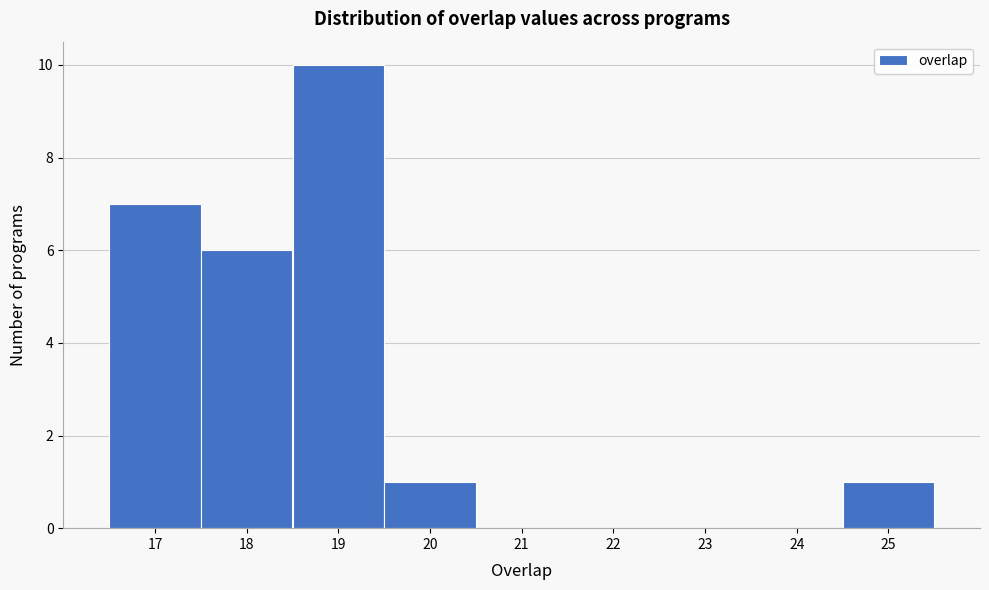

Reading left to right, transcribe this chart: for each bar, give the range it covers on the x-axis and its height. The values are not printed on the chart, so give them approximately, as read against the axis.

16.5 to 17.5: 7
17.5 to 18.5: 6
18.5 to 19.5: 10
19.5 to 20.5: 1
20.5 to 21.5: 0
21.5 to 22.5: 0
22.5 to 23.5: 0
23.5 to 24.5: 0
24.5 to 25.5: 1